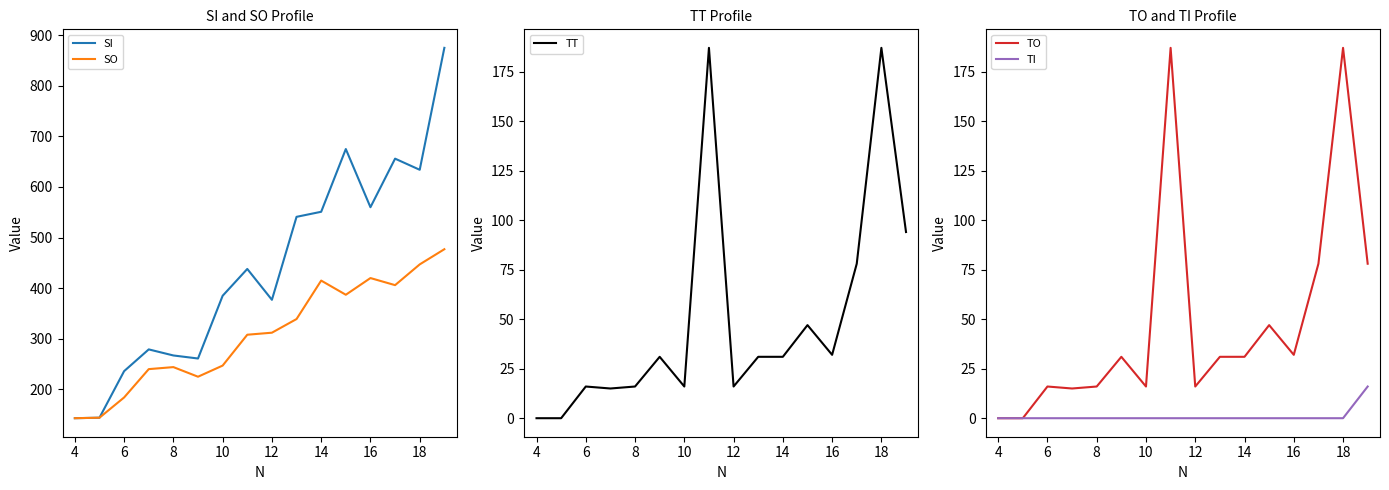

What is the lowest value of the SO series?

143